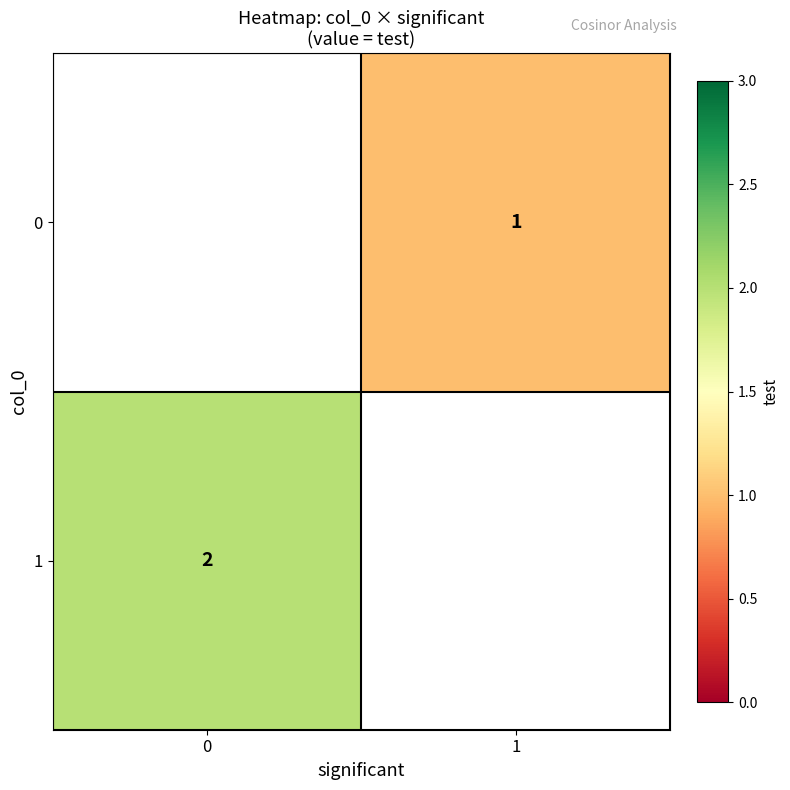

How many categories are shown in the chart?

2